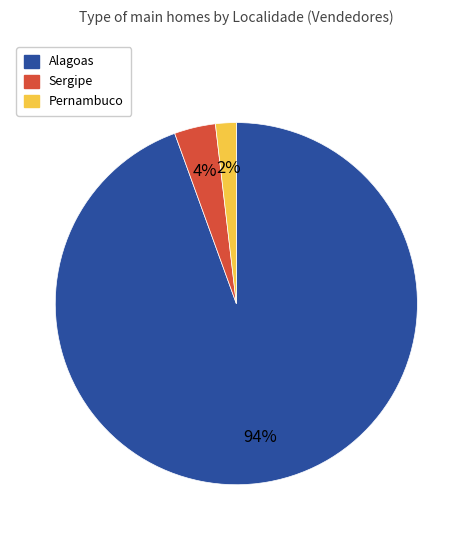

To the nearest percent, what is the average slice percentage?

33%